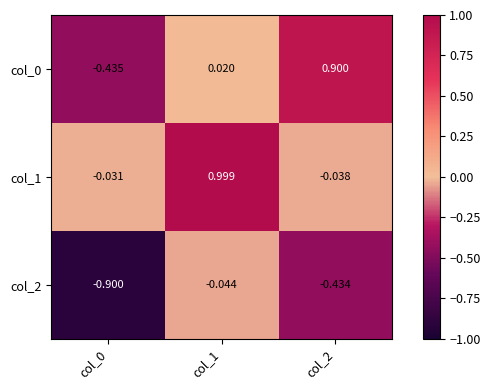

Is the value of col_2 at col_0 greater than the value of col_1 at col_0?

No